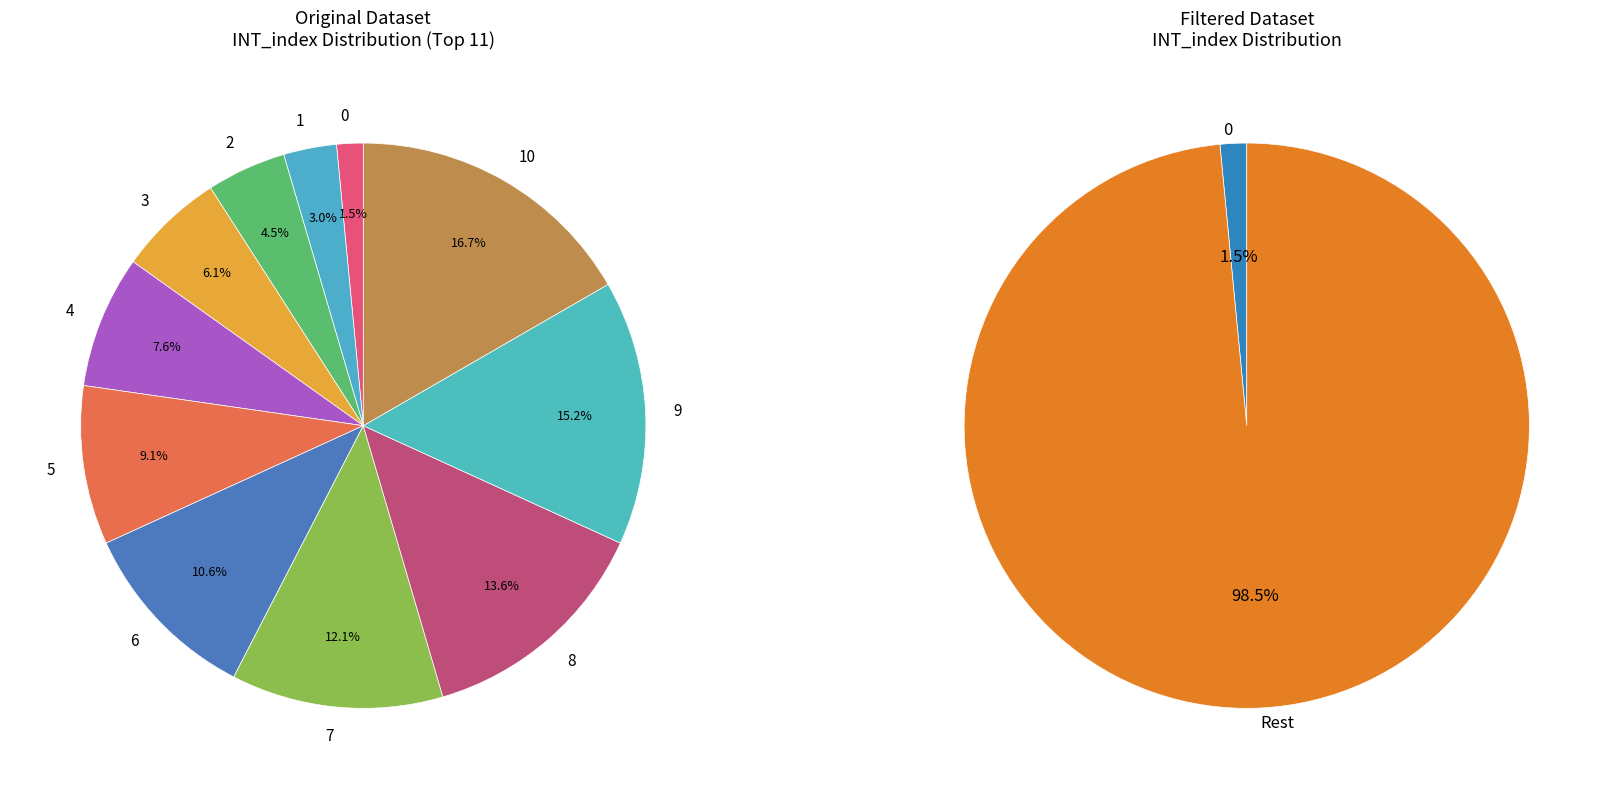

To the nearest percent, what percentage of the pie is 4?

8%